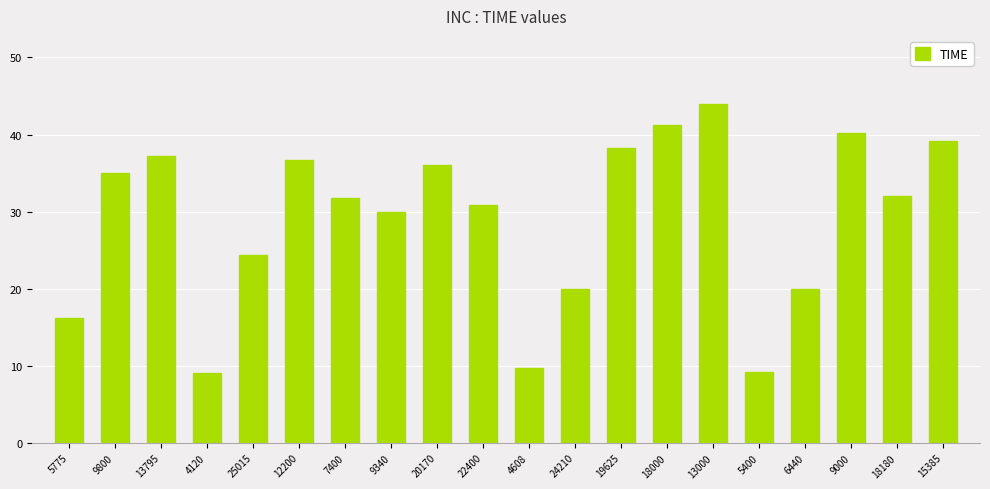

Read the value at 5400.

9.2